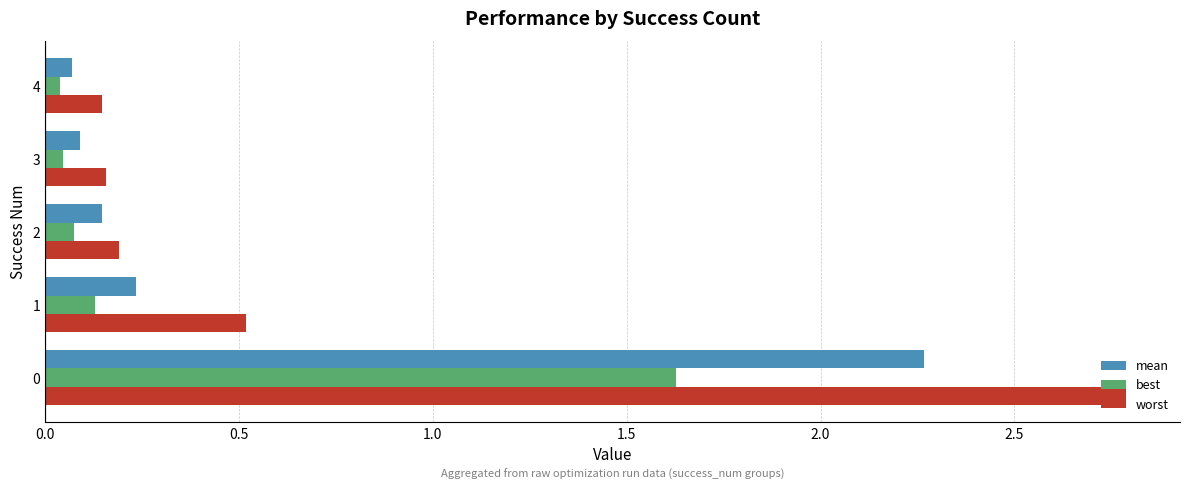

List the series in order of their peak value, lowest first.

best, mean, worst